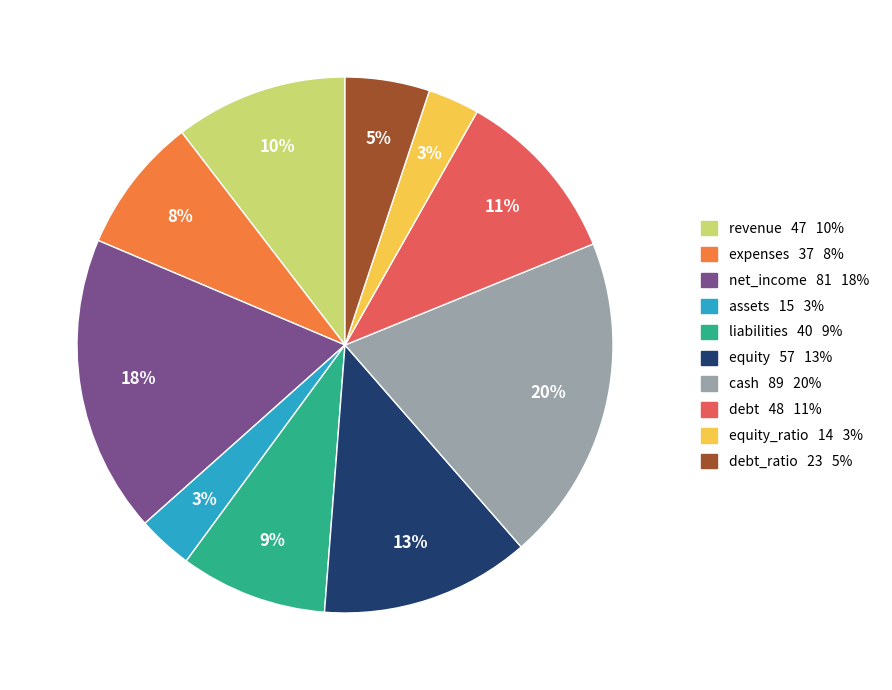

To the nearest percent, what is the difference between the largest and smallest slice percentages?

17%